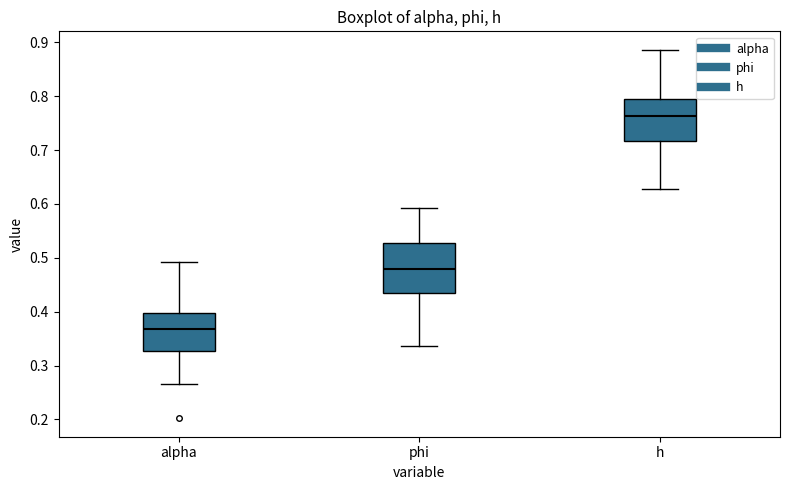

Which box has the lowest median line?

alpha